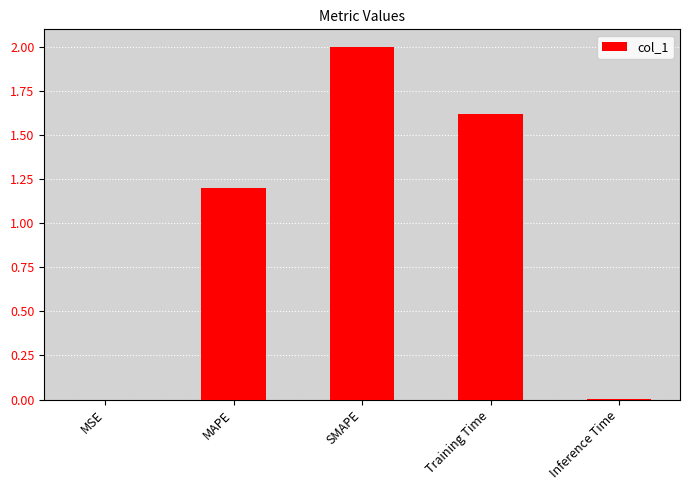

Count the number of data series in this chart.

1